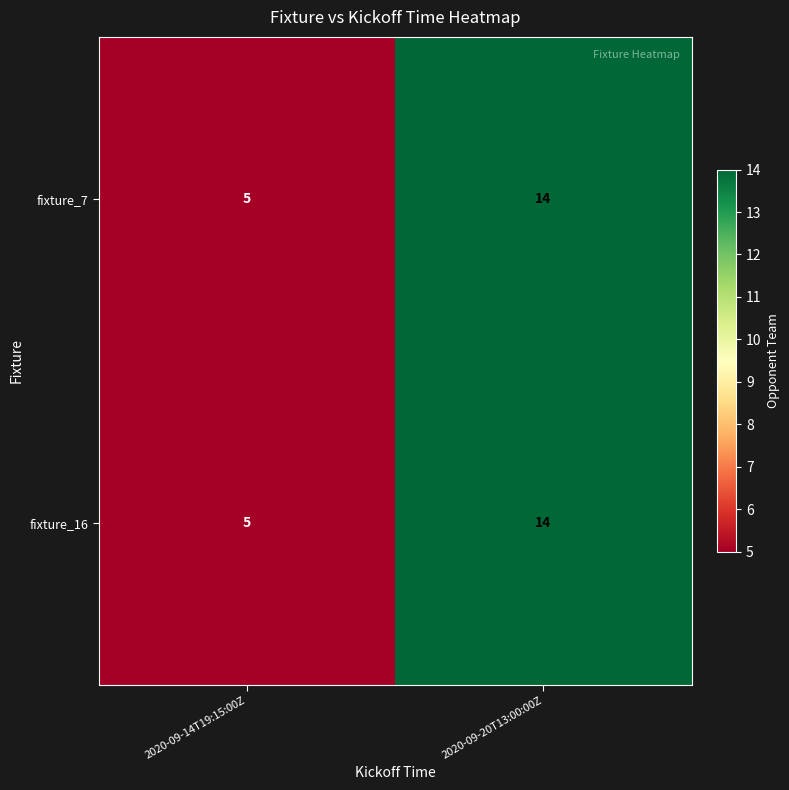

List the labels in order of fixture_7 value, largest first.

2020-09-20T13:00:00Z, 2020-09-14T19:15:00Z